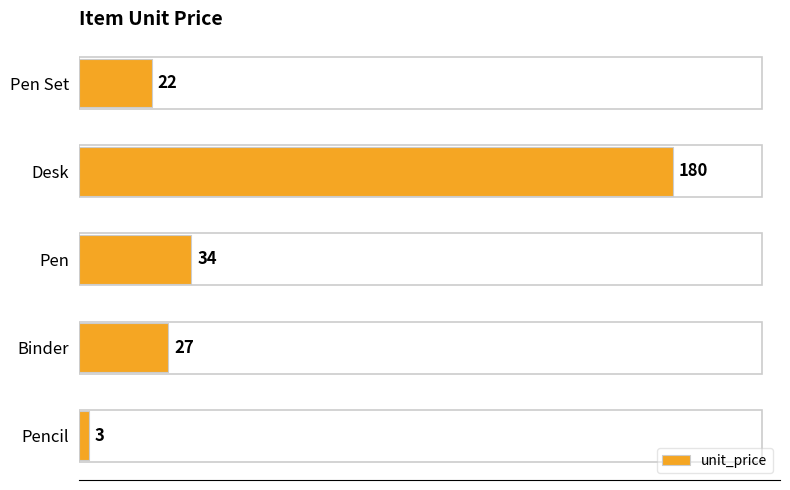

List the labels in order of value, smallest first.

Pencil, Pen Set, Binder, Pen, Desk